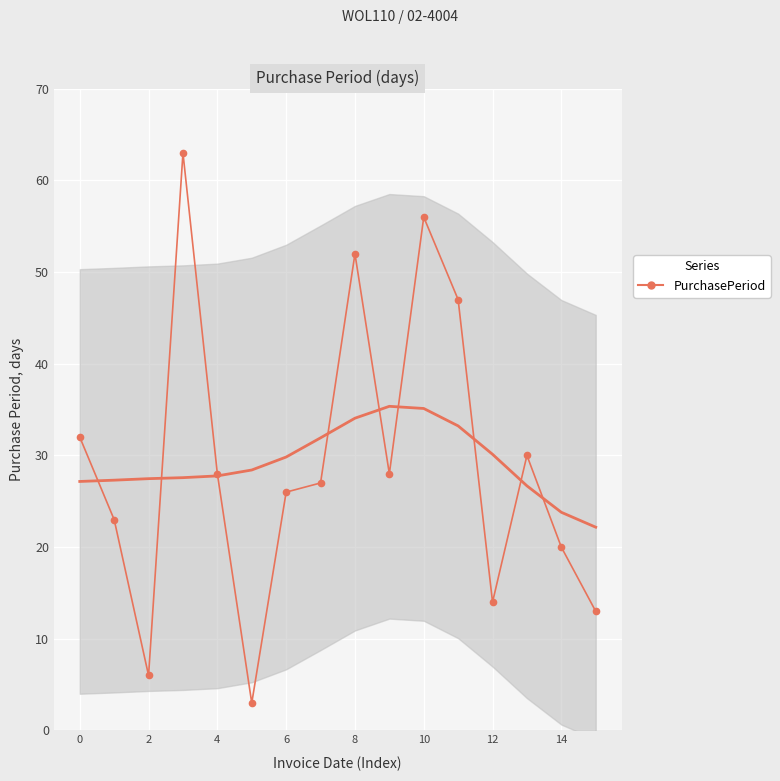

Between 13 and 10, which is larger?

10